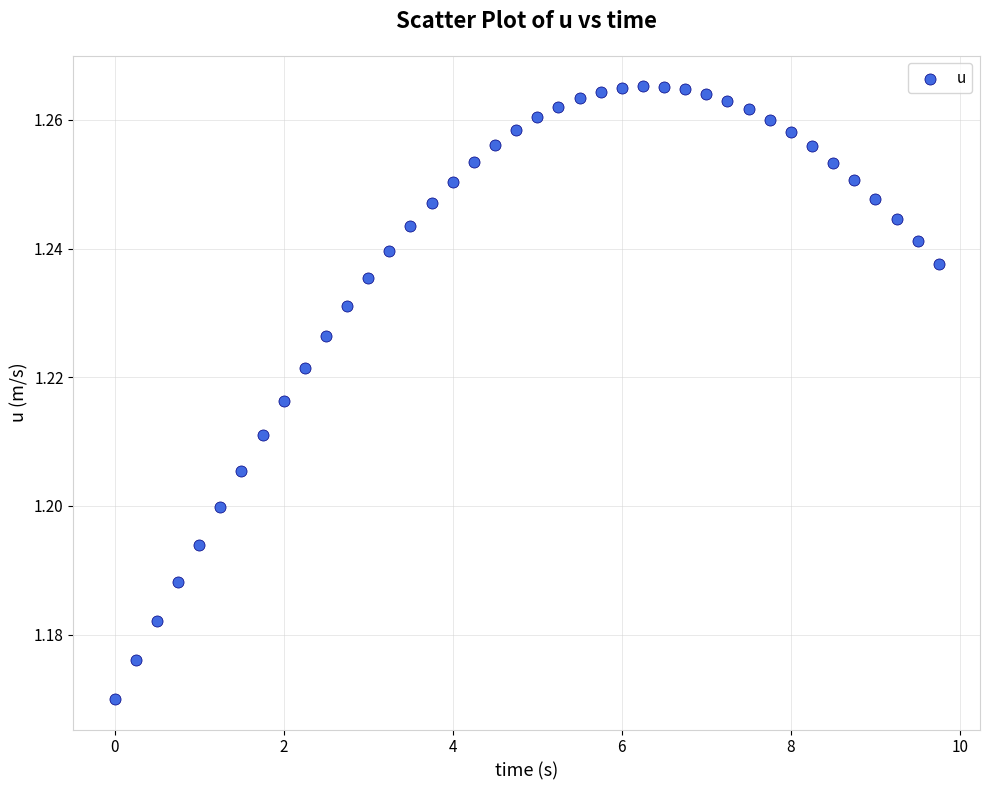

What is the range of X values (max minus min)?

9.8